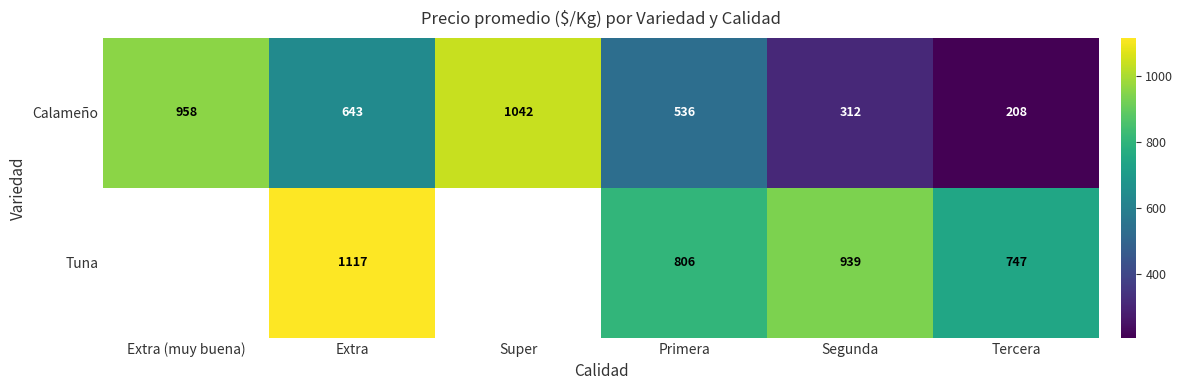

Which category has the highest value in the Calameño series?

Super